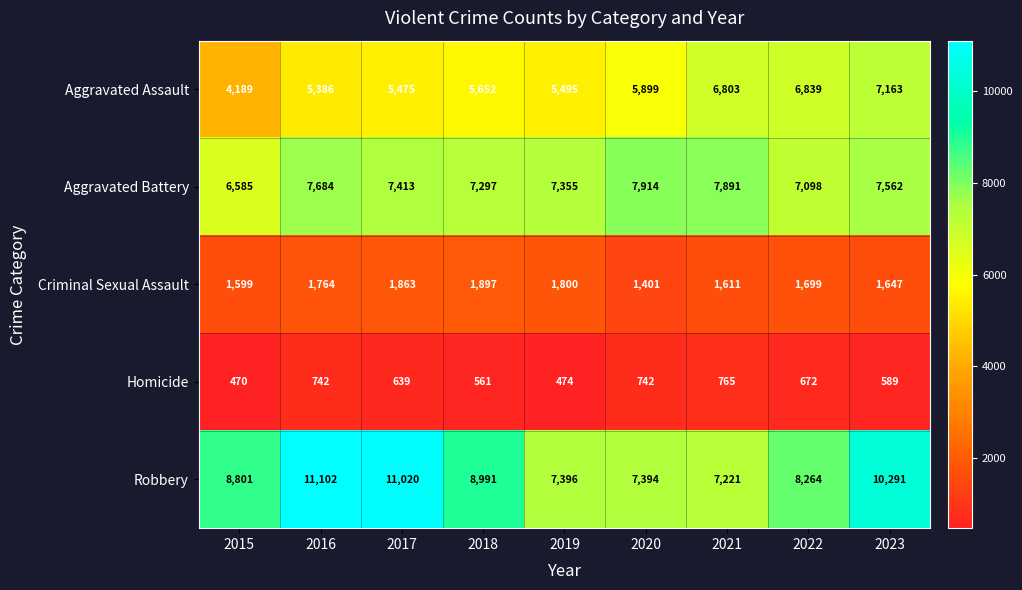

Which series has the widest spread of values?

Robbery